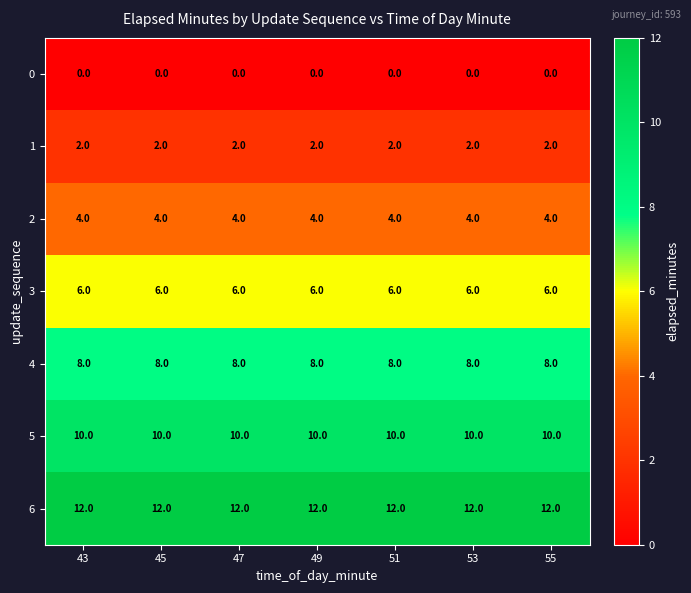

What is the difference between the highest and lowest values at 49?

12